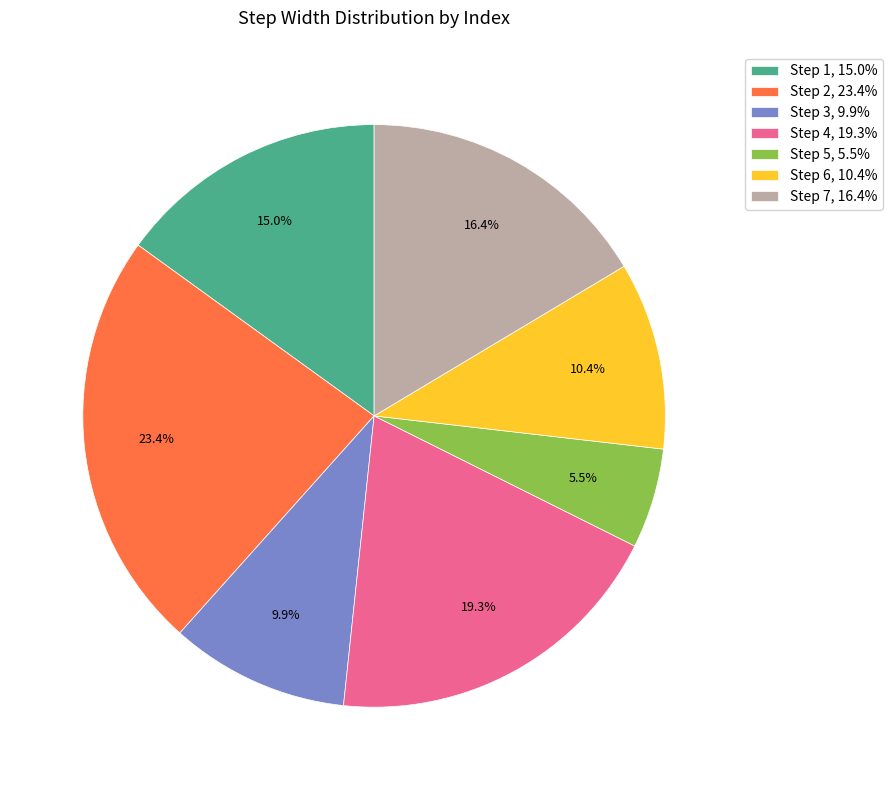

Rank the categories by value from lowest to highest.

Step 5, 5.5%, Step 3, 9.9%, Step 6, 10.4%, Step 1, 15.0%, Step 7, 16.4%, Step 4, 19.3%, Step 2, 23.4%